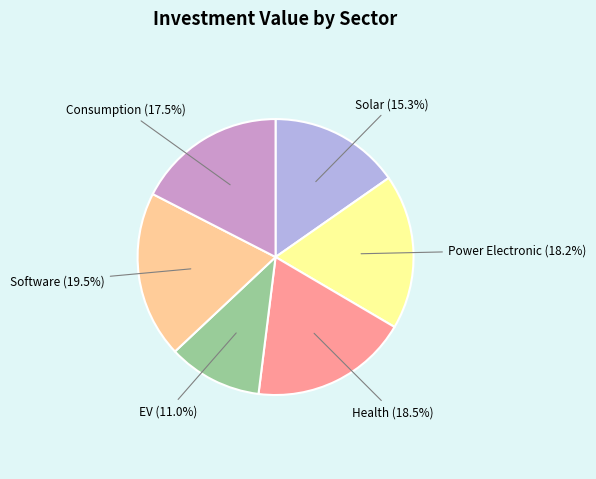

Does EV account for over 50% of the chart?

No